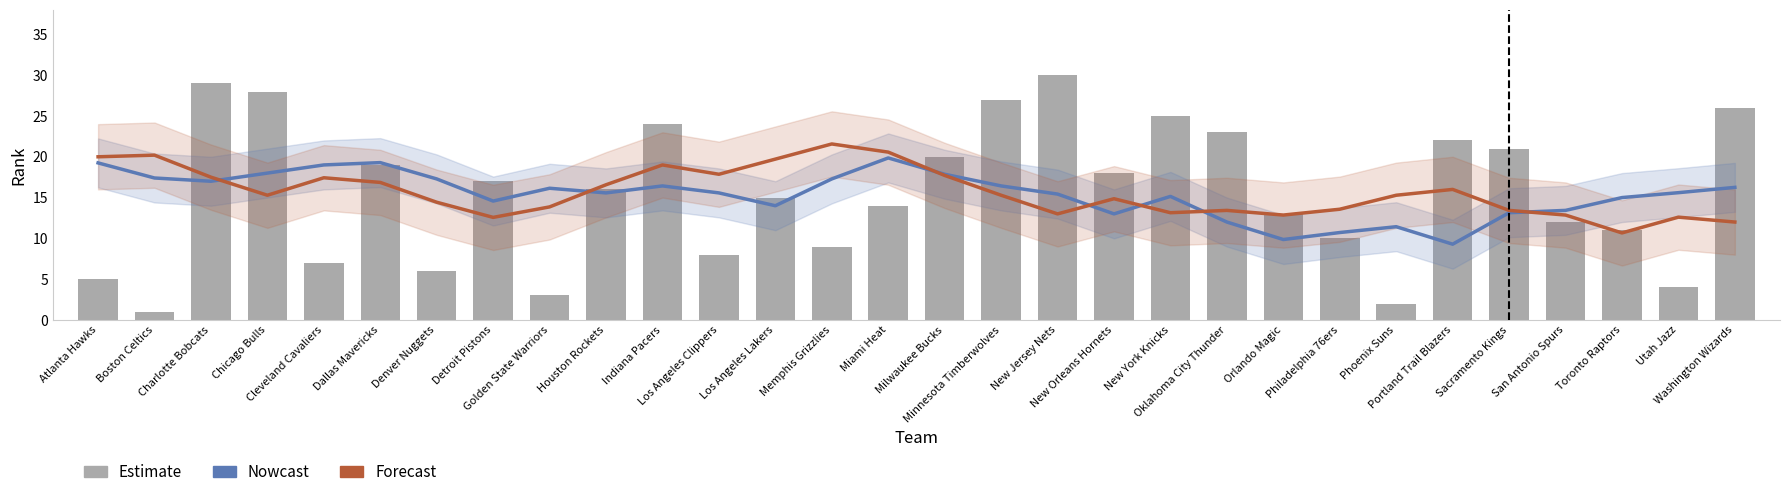

How many values in the Nowcast series are below 15?

10